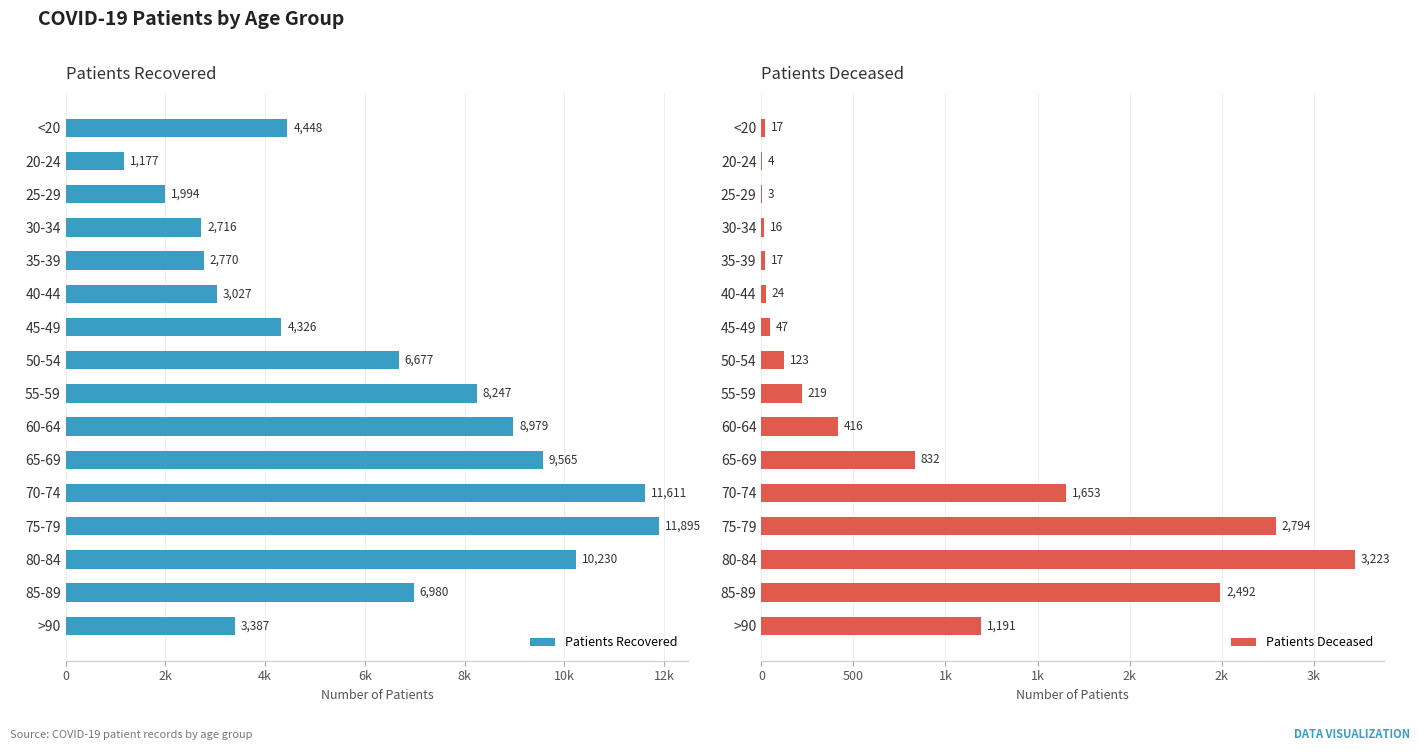

At how many categories does at least one series exceed 3097?

11